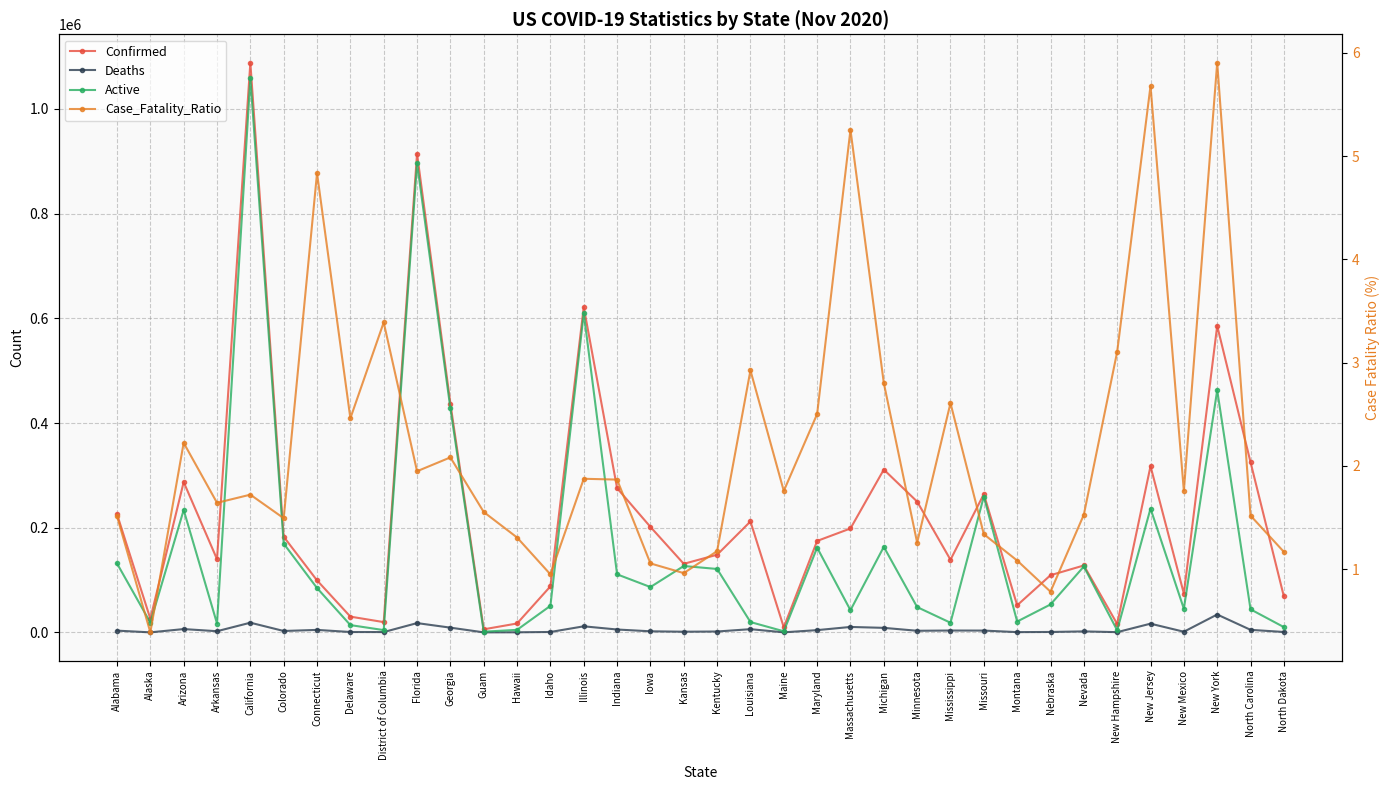

What is the label of the 31st point from the right?

Colorado